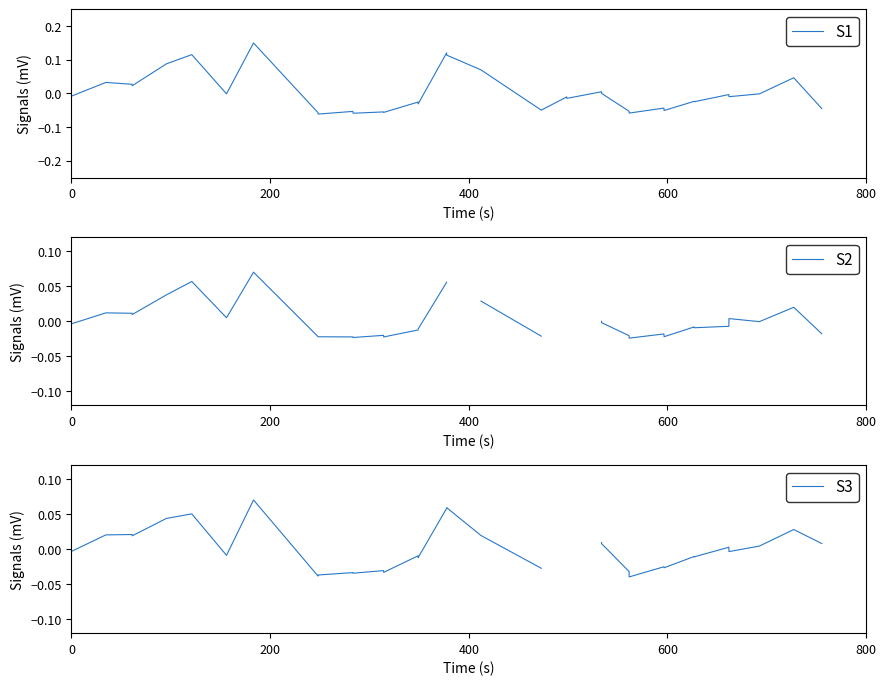

What are all the series names shown in the legend?

S1, S2, S3